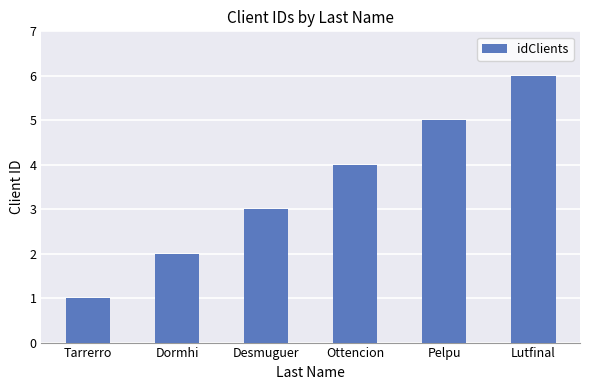

Count the number of categories in the chart.

6